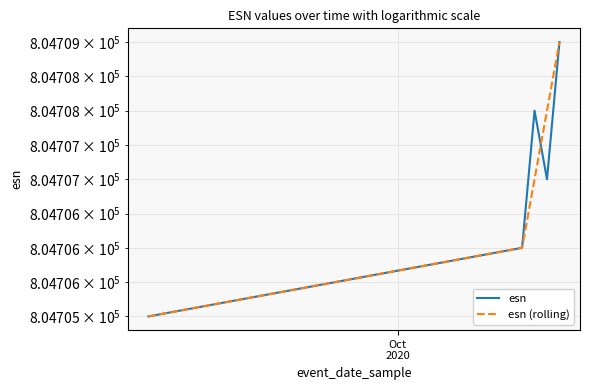

Which series has the largest total across all categories?

esn